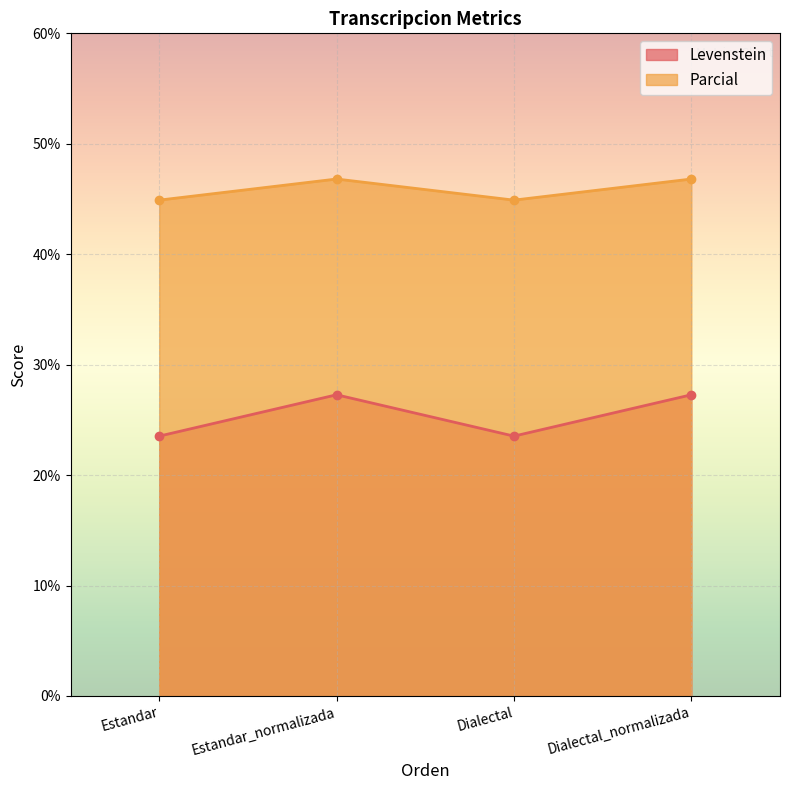

Which category has the highest value across all series?

Estandar_normalizada